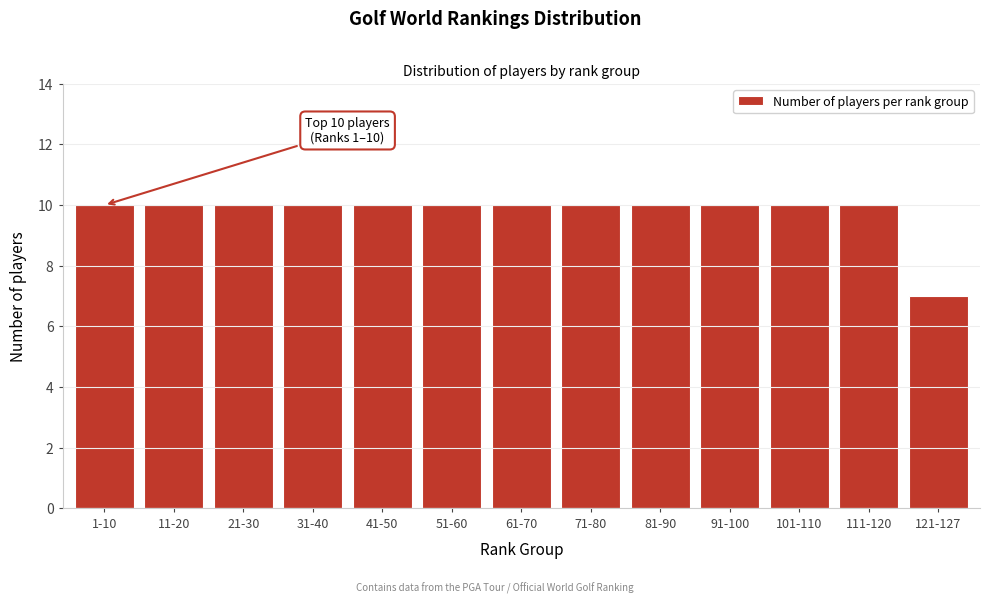

Reading left to right, transcribe all the data shown in this chart.

10	10	10	10	10	10	10	10	10	10	10	10	7